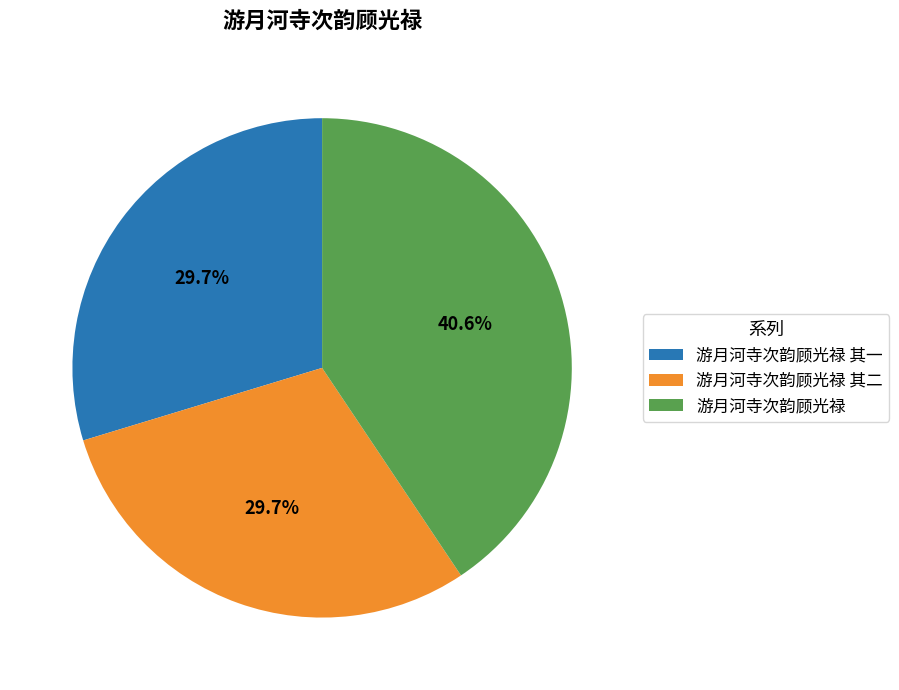

To the nearest percent, what percentage of the pie is 游月河寺次韵顾光禄 其二?

30%